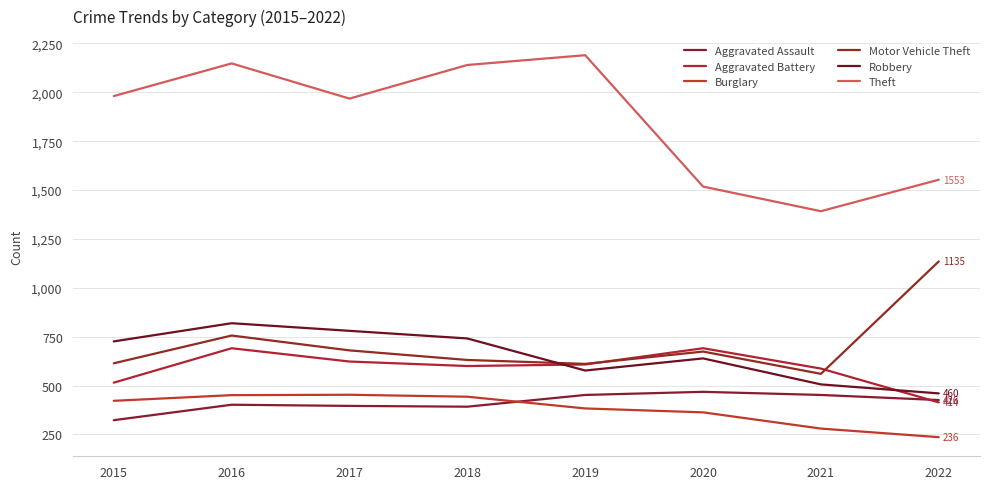

Is this an area chart (filled region under the line)?

No